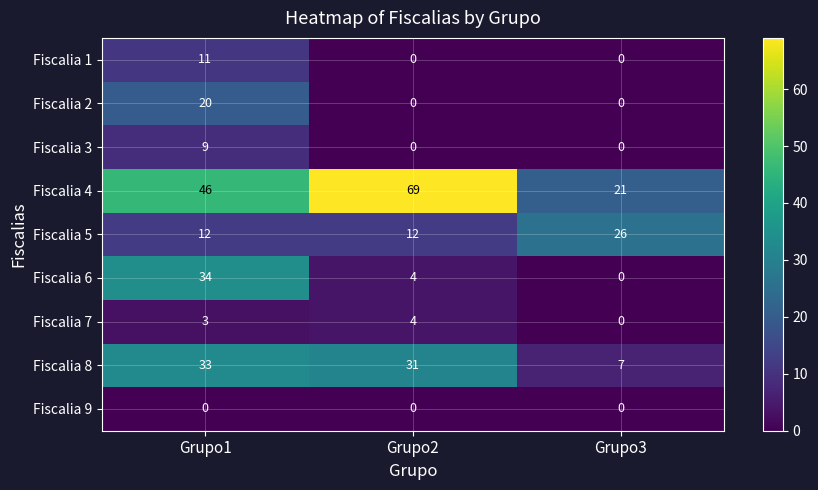

How many categories are shown in the chart?

3